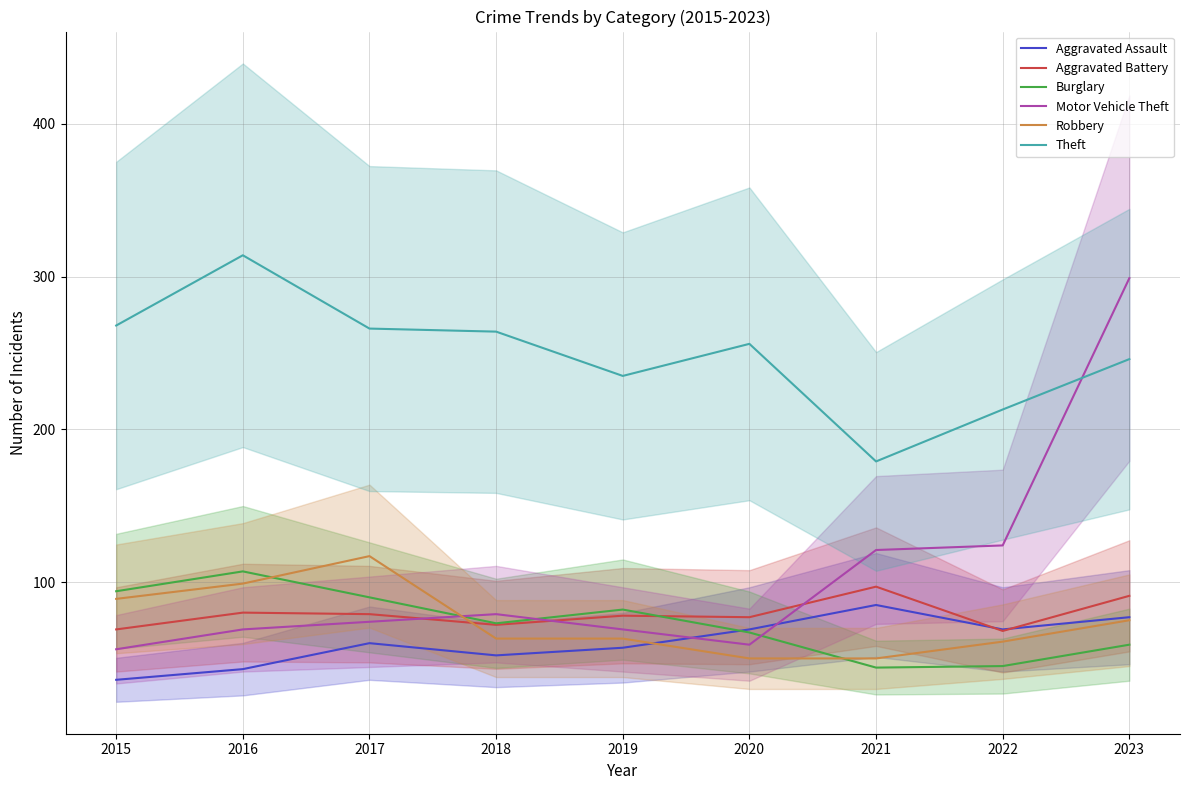

Reading left to right, list all the values displayed in this chart.

Aggravated Assault: 2015=36	2016=43	2017=60	2018=52	2019=57	2020=69	2021=85	2022=69	2023=77
Aggravated Battery: 2015=69	2016=80	2017=79	2018=72	2019=78	2020=77	2021=97	2022=68	2023=91
Burglary: 2015=94	2016=107	2017=90	2018=73	2019=82	2020=67	2021=44	2022=45	2023=59
Motor Vehicle Theft: 2015=56	2016=69	2017=74	2018=79	2019=69	2020=59	2021=121	2022=124	2023=299
Robbery: 2015=89	2016=99	2017=117	2018=63	2019=63	2020=50	2021=50	2022=61	2023=75
Theft: 2015=268	2016=314	2017=266	2018=264	2019=235	2020=256	2021=179	2022=213	2023=246